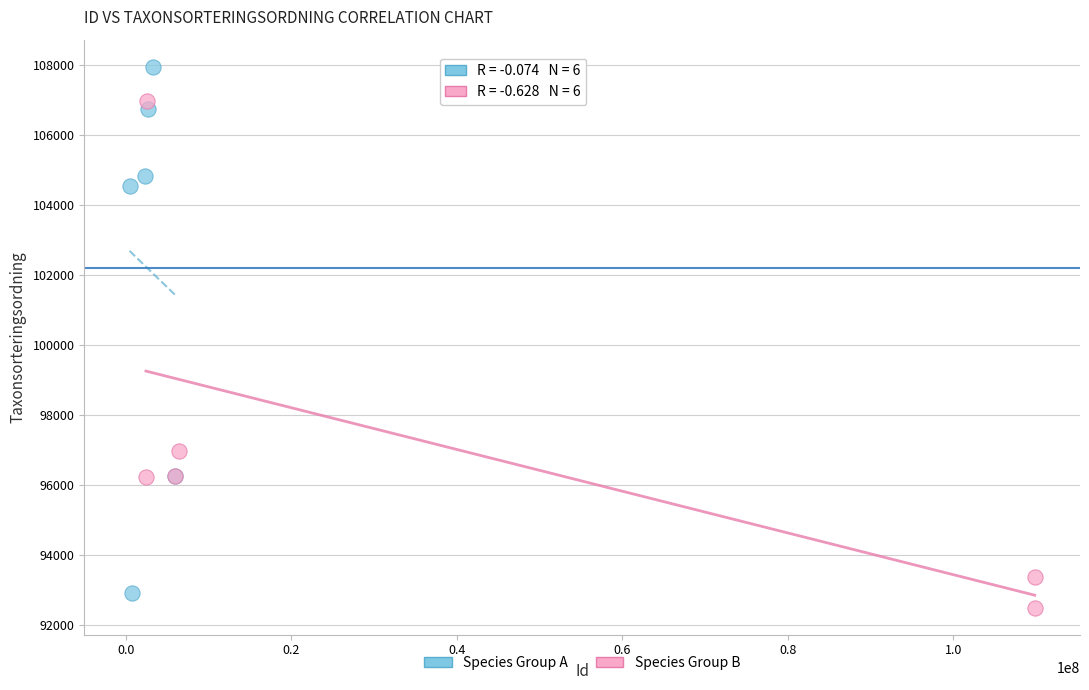

Which series contains the highest Y value?

Species Group A